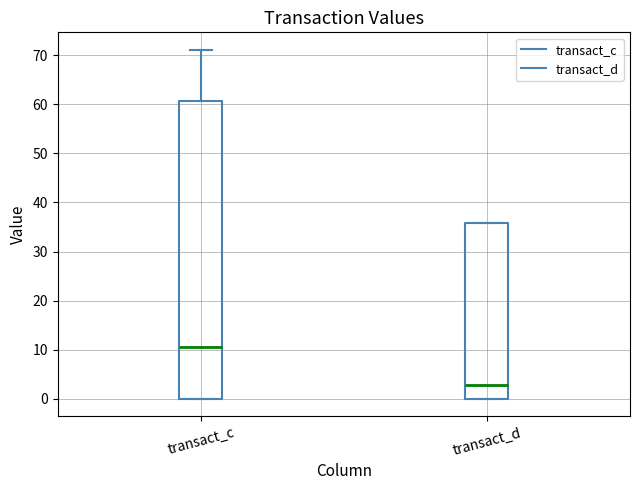

Which box has the lowest median line?

transact_d